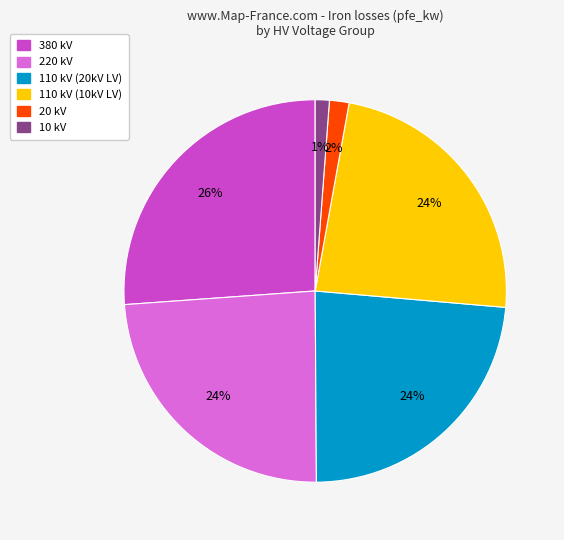

Does any single category account for the majority?

No